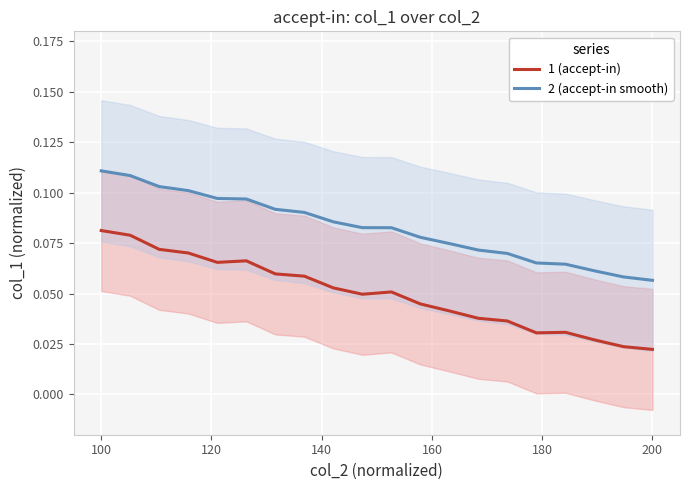

The 1 (accept-in) series shows 0.1 at 100. True or false?

False